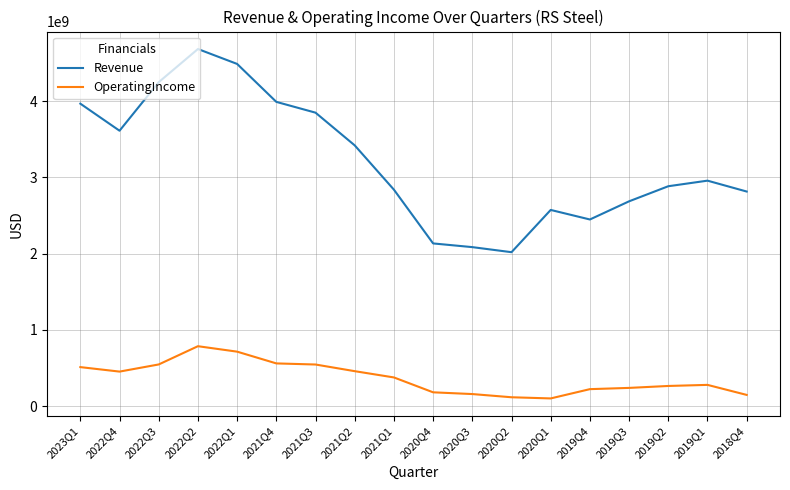

Is it true that OperatingIncome equals 454800000 at 2022Q4?

True